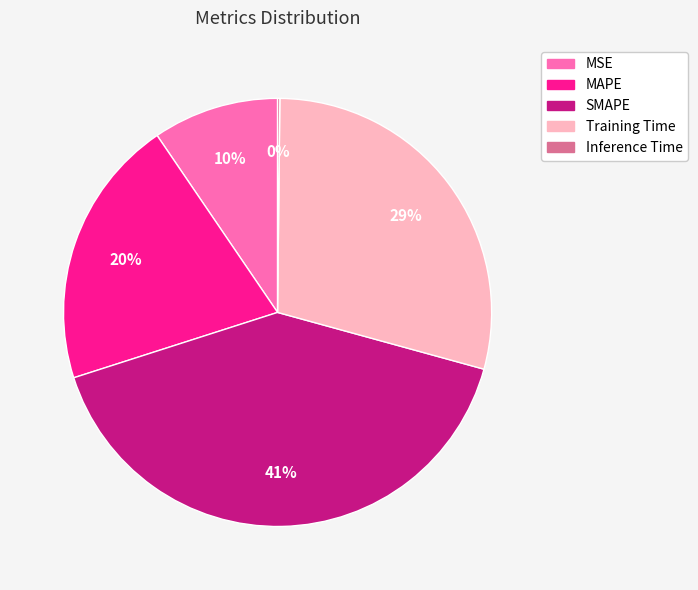

What is the largest slice in the pie chart?

SMAPE